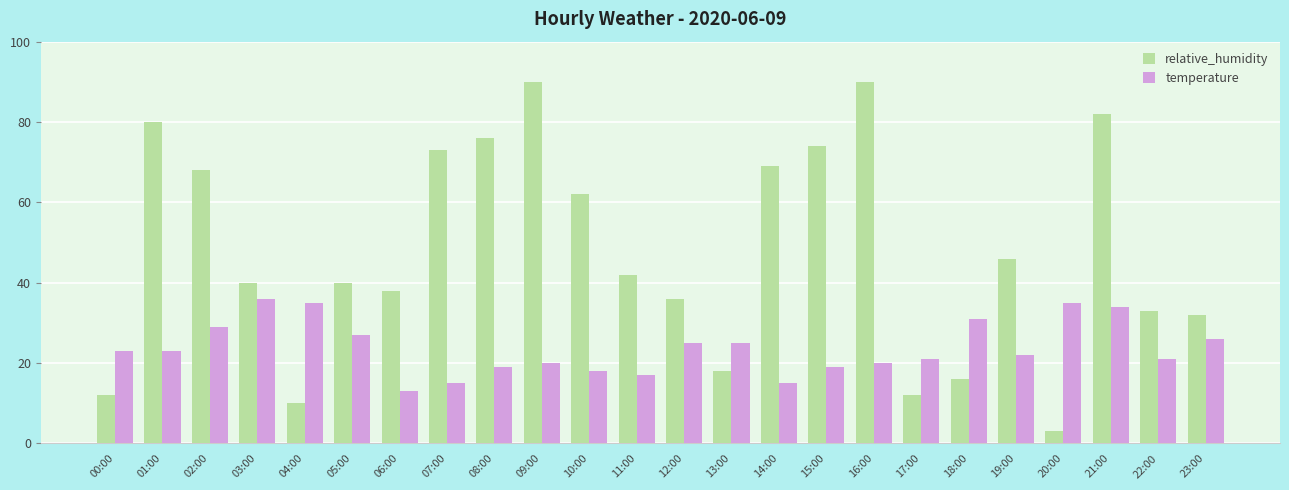

What is the difference between the second highest and minimum values in the temperature series?

22